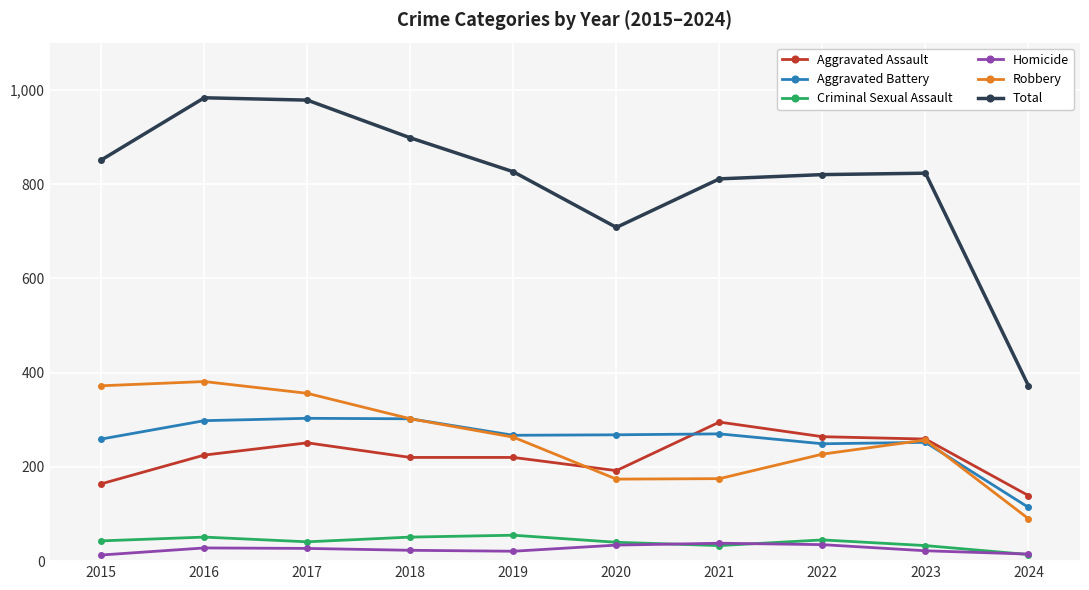

What is the minimum value for Aggravated Battery?

114